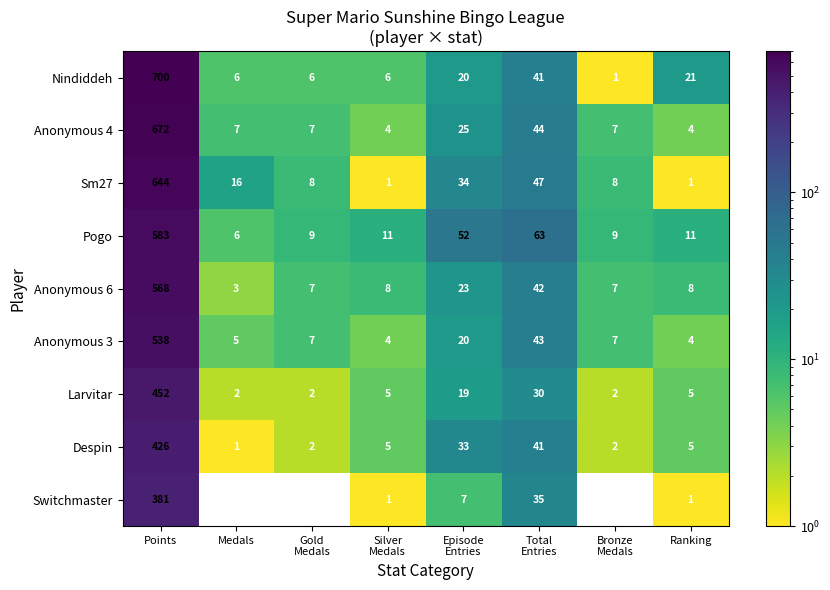

Where does the Anonymous 3 series first go above 7?

Points